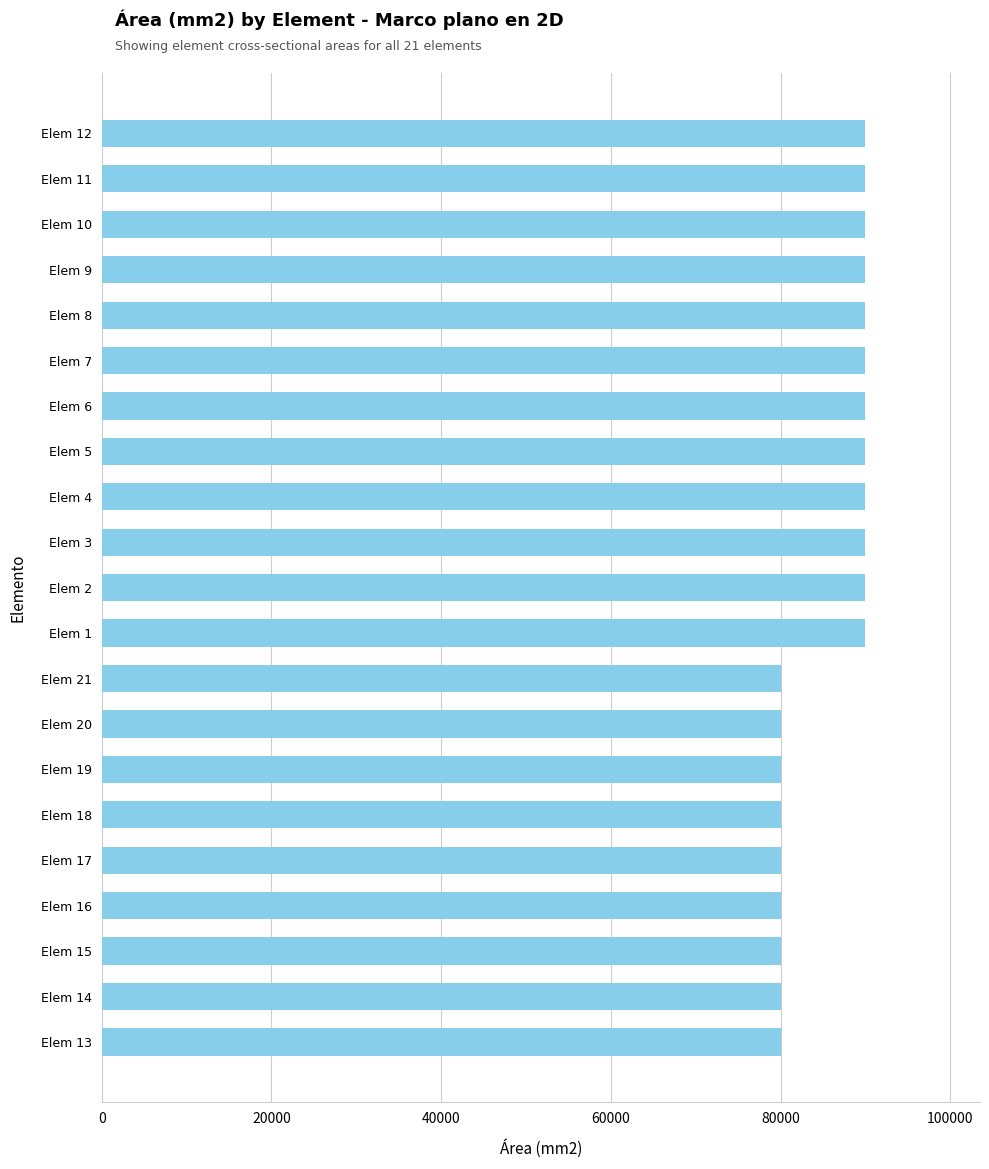

What is the average value?

85714